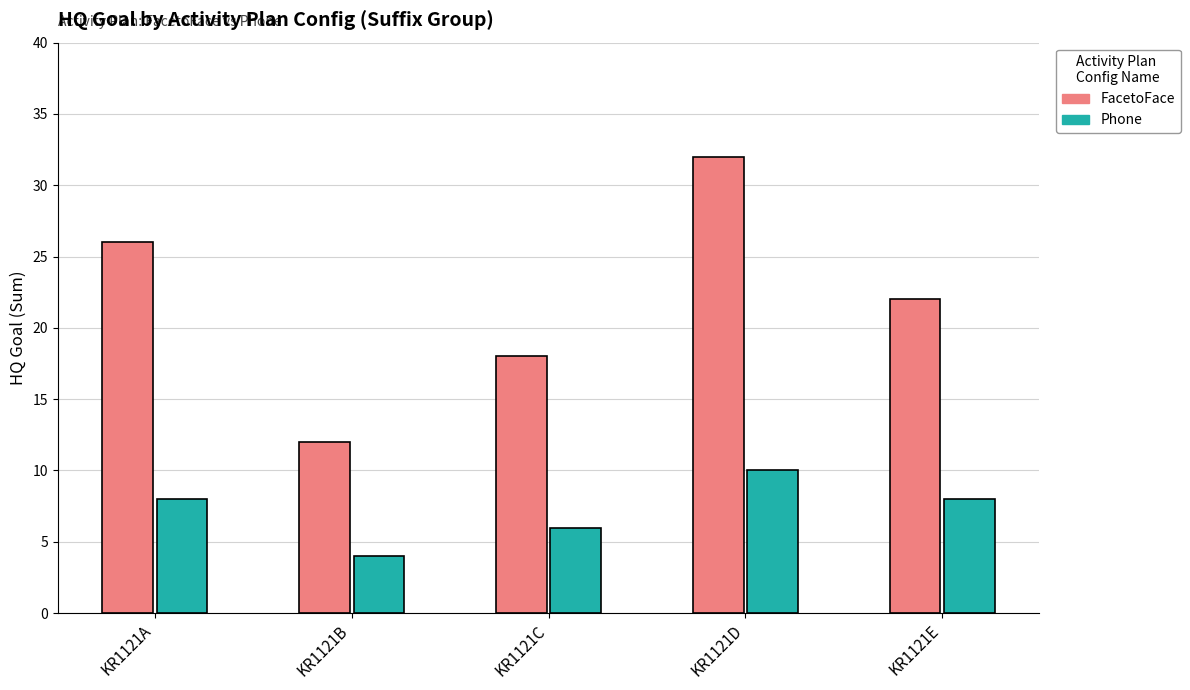

At how many categories does at least one series exceed 17?

4